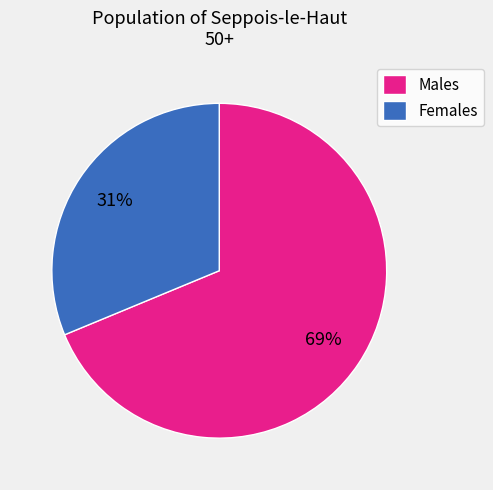

True or false: Males accounts for 69% of the total.

True